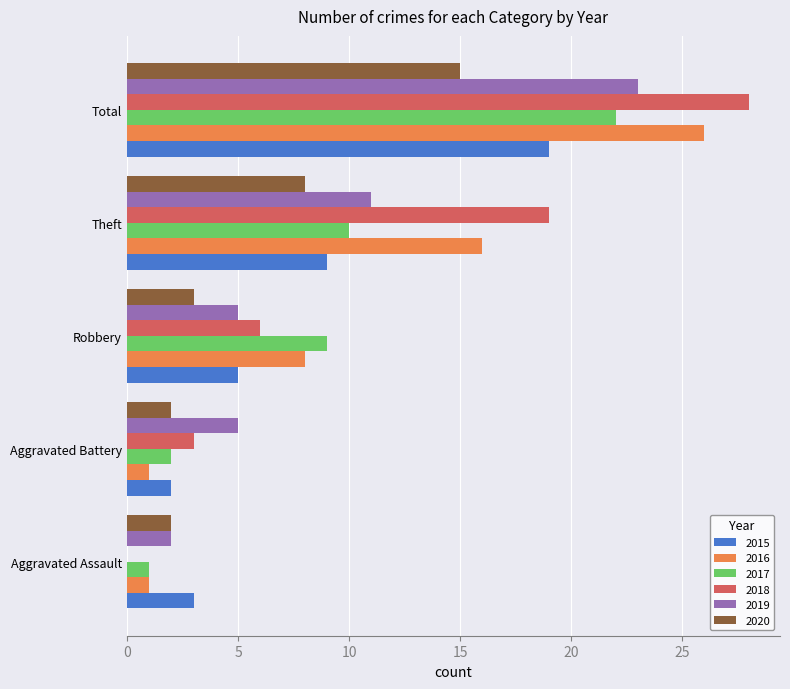

At which category does the chart reach its peak across all series?

Total